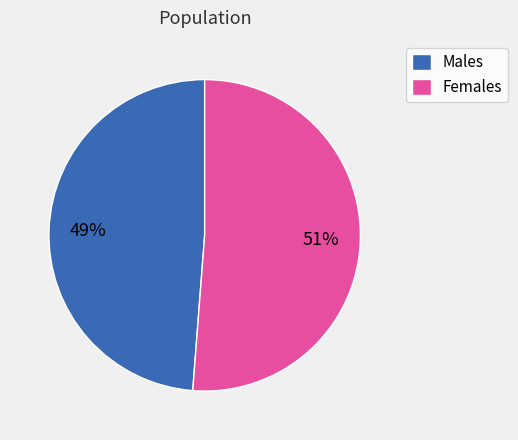

To the nearest percent, what is the average slice percentage?

50%